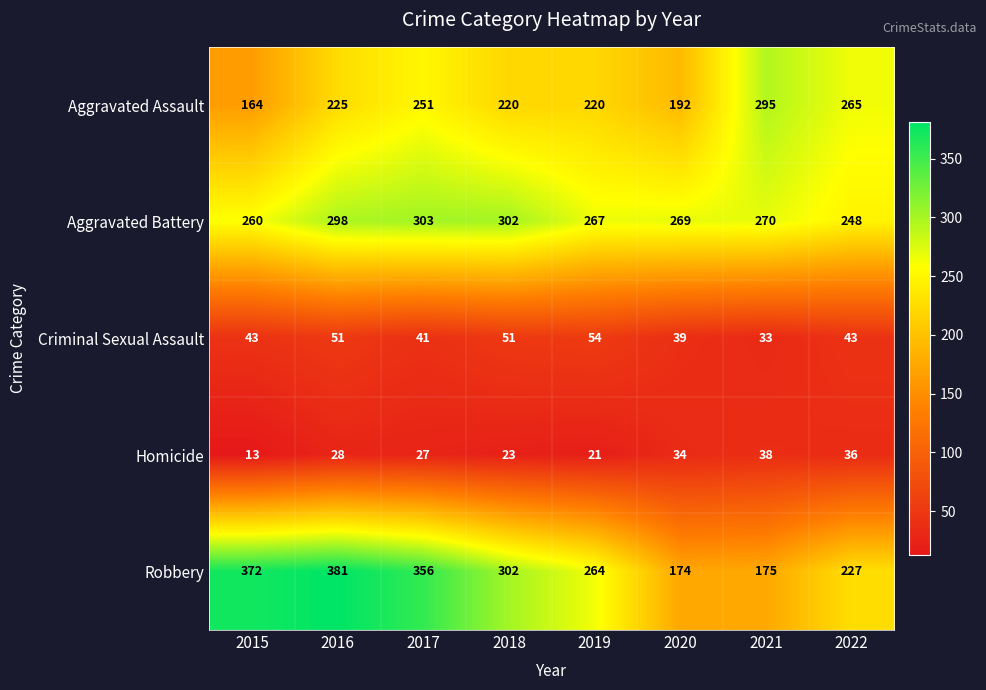

What is the sum of all Homicide values?

220